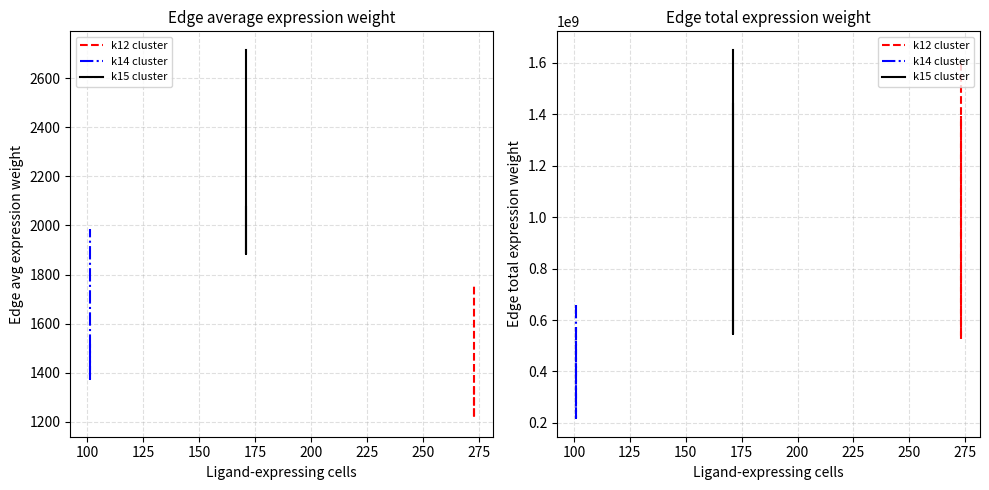

What are all the series names shown in the legend?

k12 cluster, k14 cluster, k15 cluster